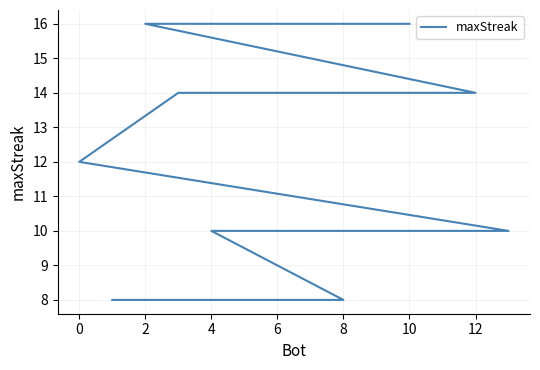

What is the maximum value shown in the chart?

16